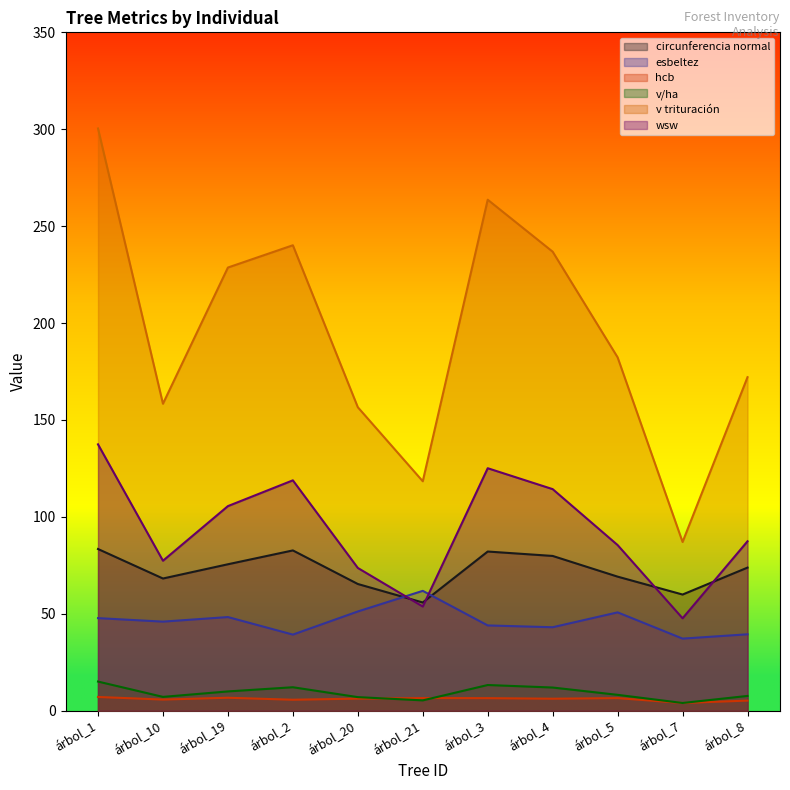

True or false: v trituración and esbeltez cross at least once.

False